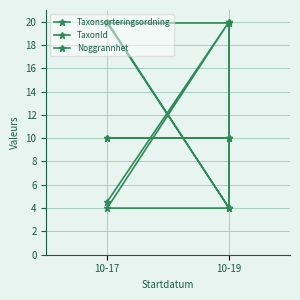

How many lines are shown in the chart?

3